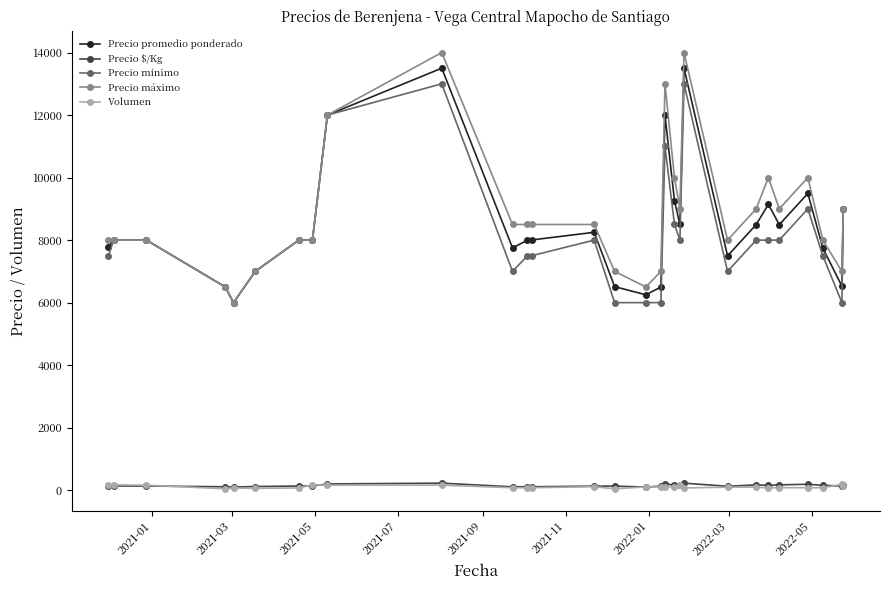

What is the highest value of the Precio mínimo series?

13000.0